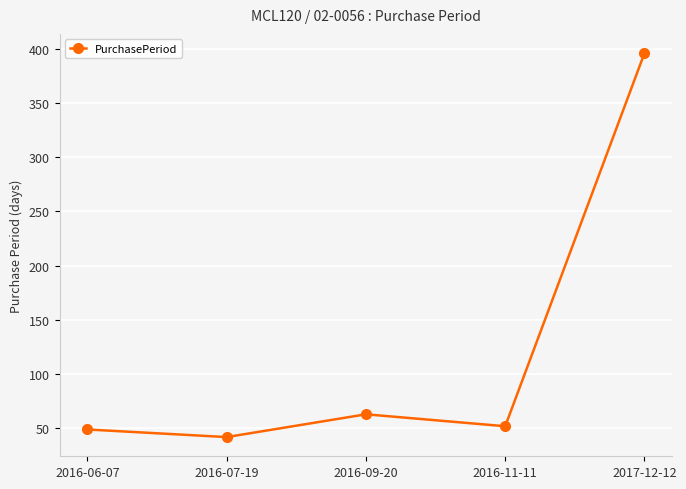

How many lines are shown in the chart?

1